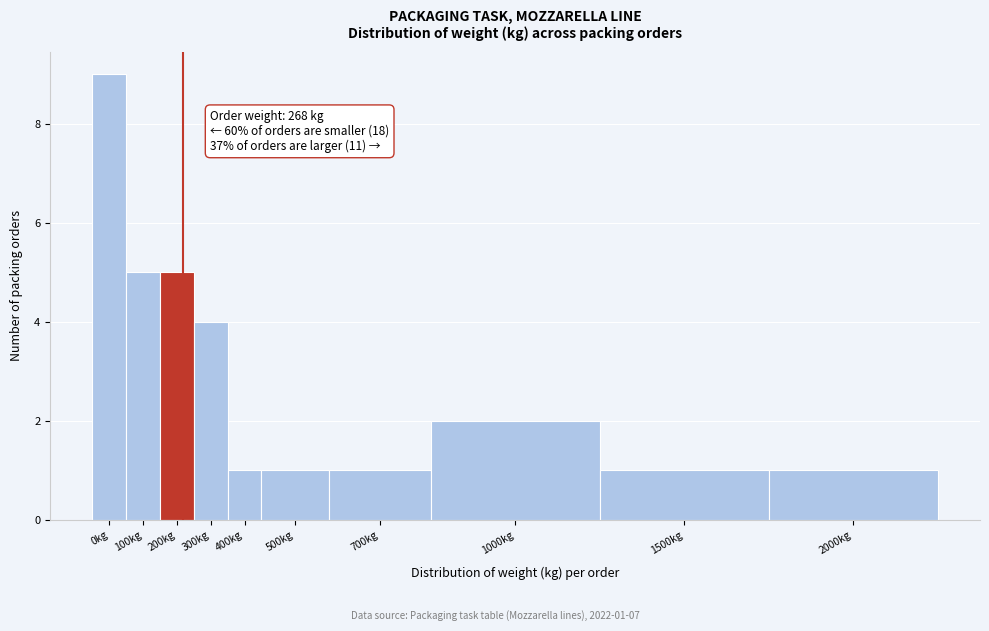

Reading left to right, transcribe all the data shown in this chart.

0kg=9	100kg=5	200kg=5	300kg=4	400kg=1	500kg=1	700kg=1	1000kg=2	1500kg=1	2000kg=1